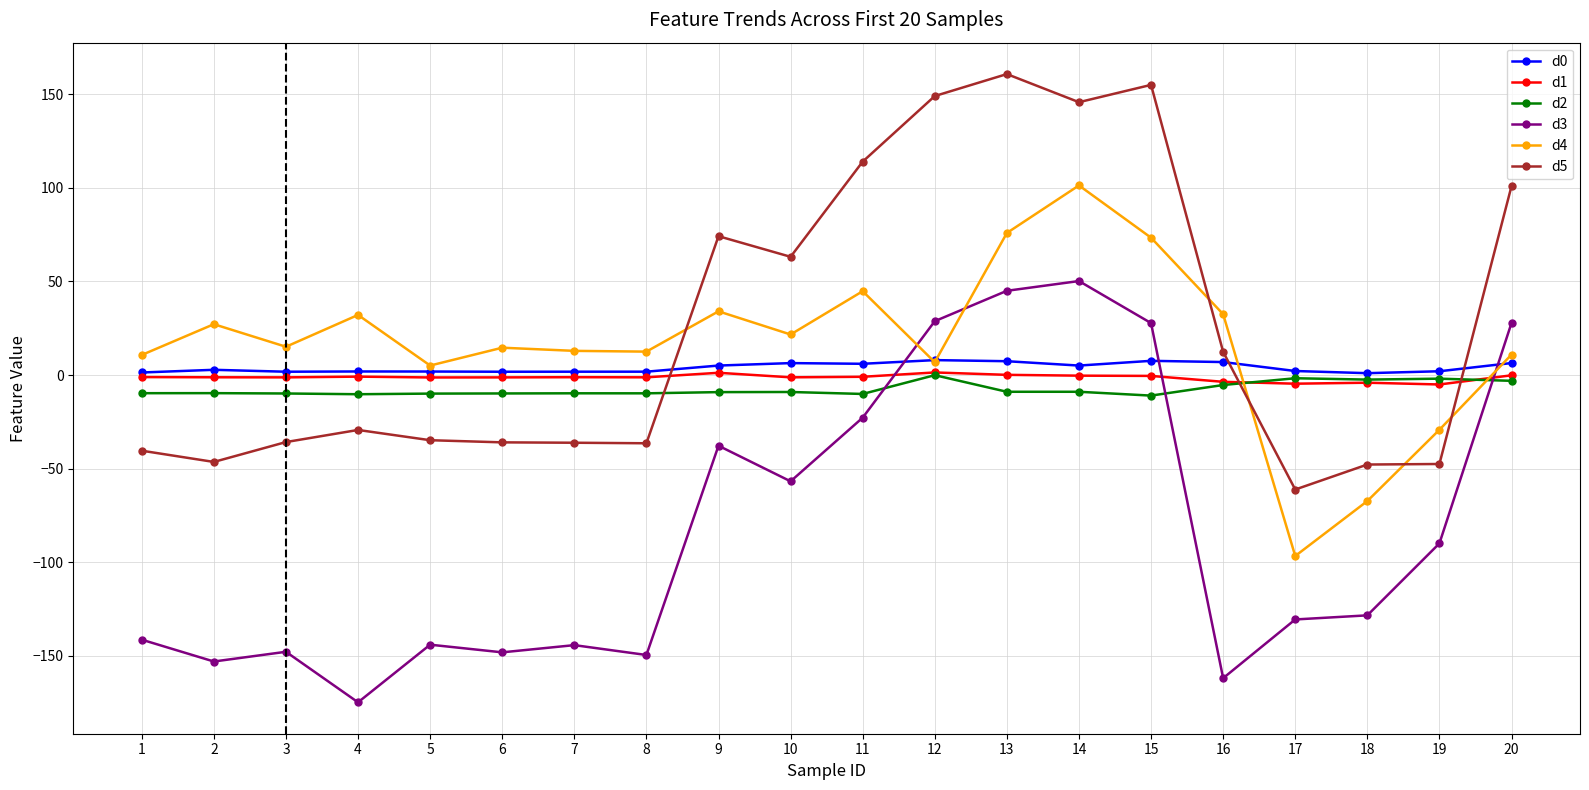

True or false: d5 and d0 cross at least once.

True